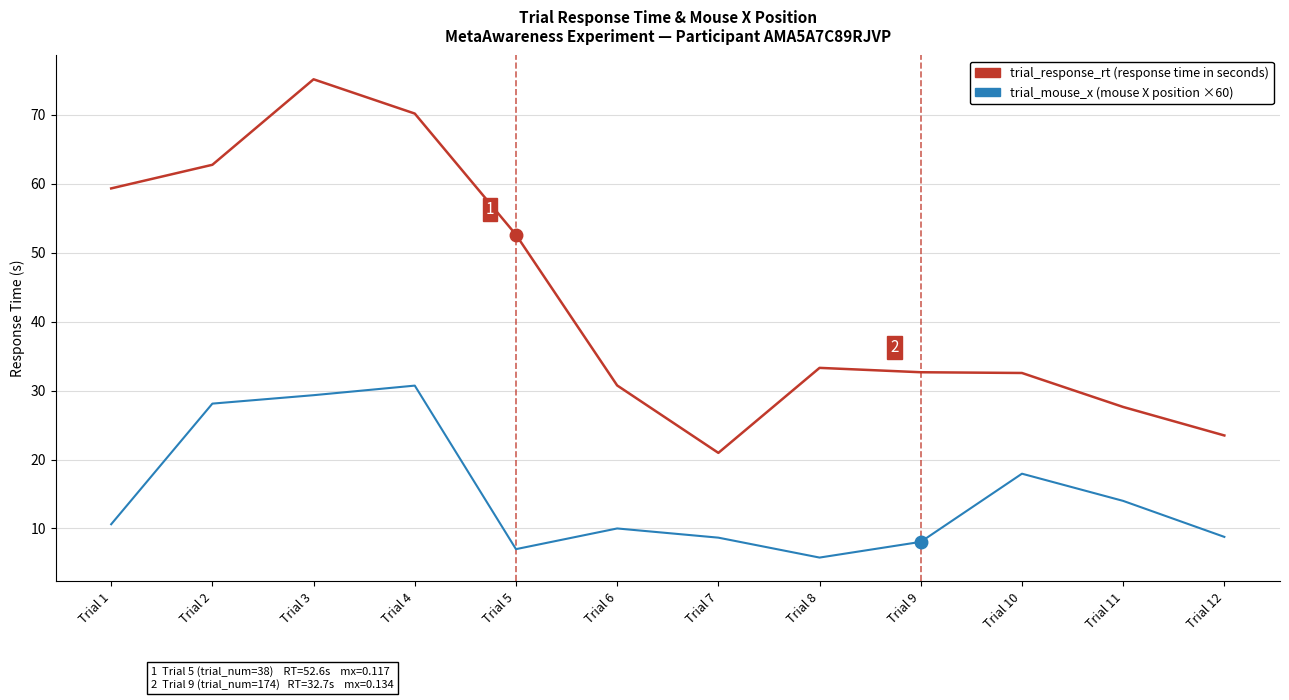

What is the total value across all series at Trial 4?

100.9